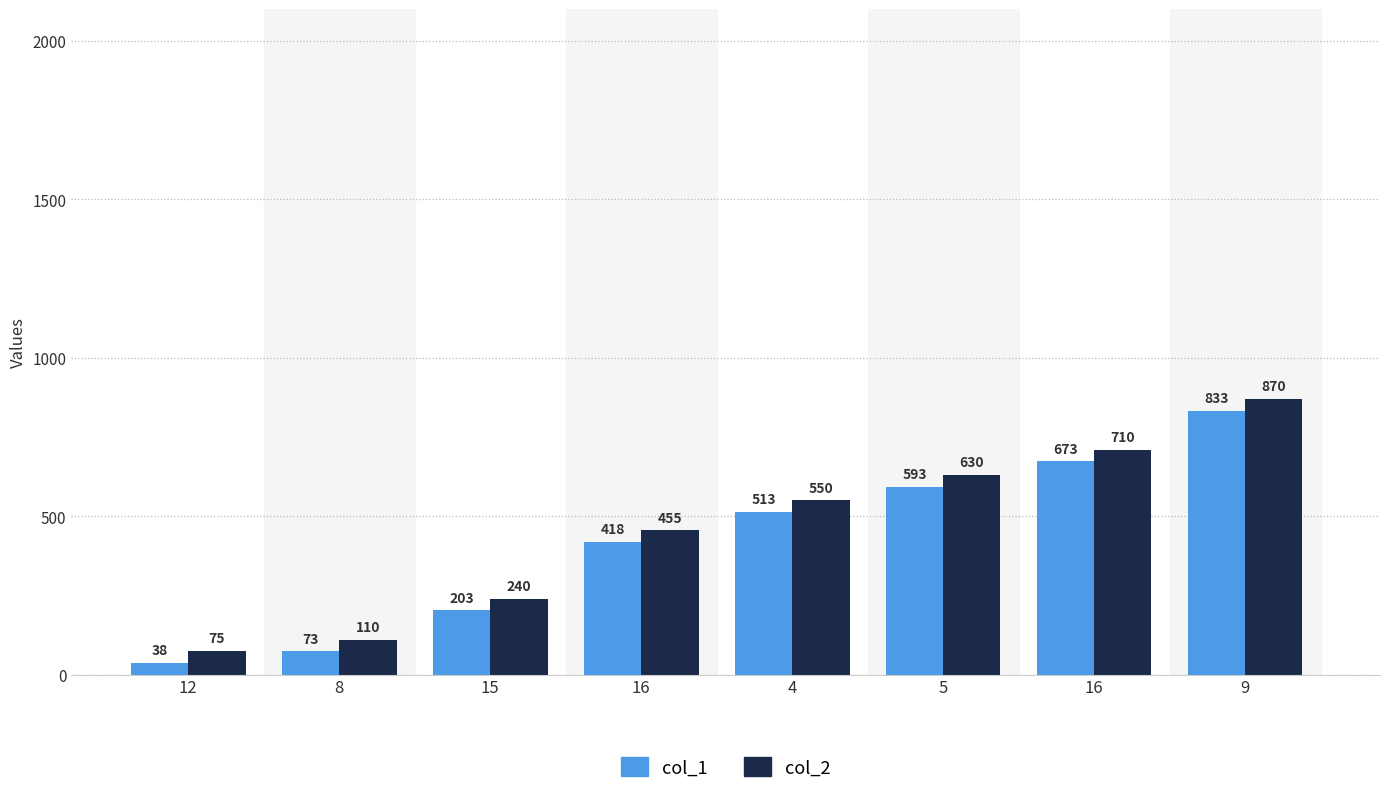

At how many categories does at least one series exceed 439?

5